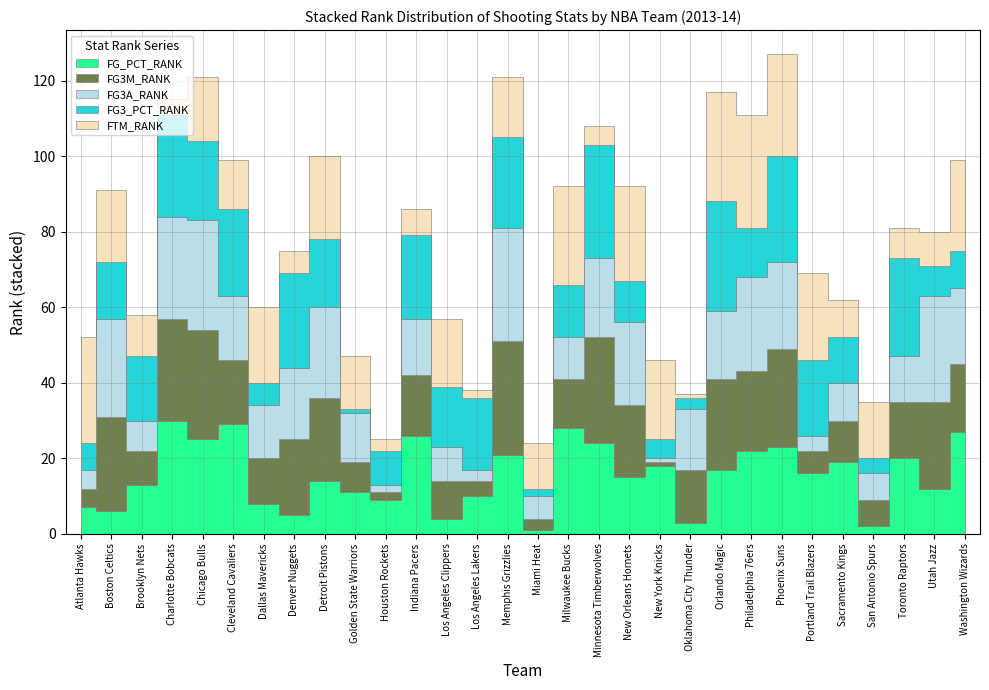

At which category does FG3A_RANK reach its first local valley?

Brooklyn Nets